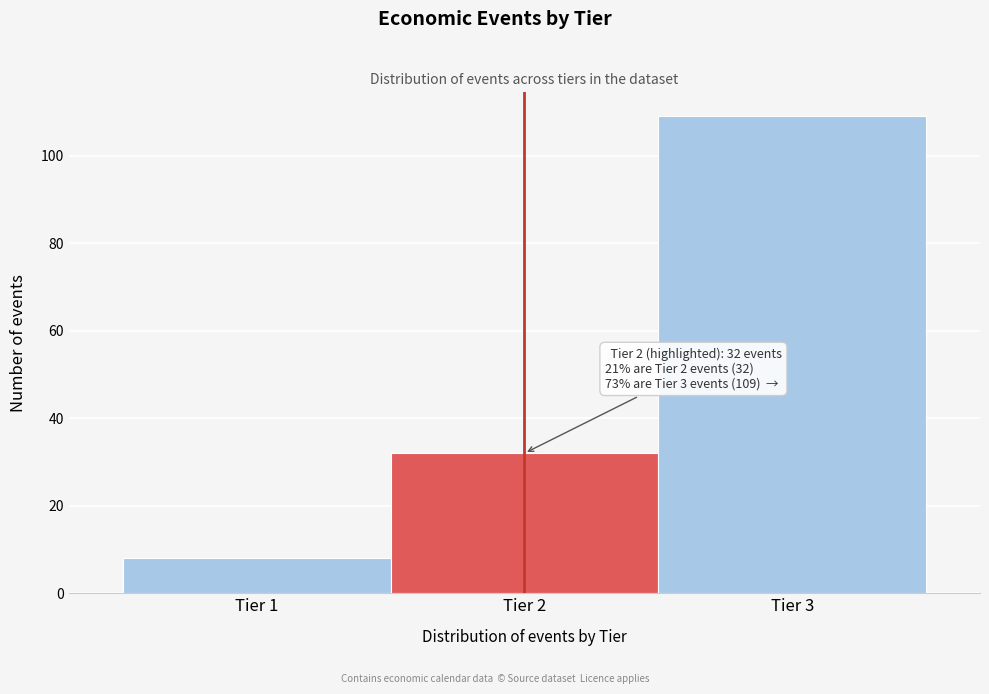

Which range on the x-axis has the tallest bar?

2.5 to 3.5